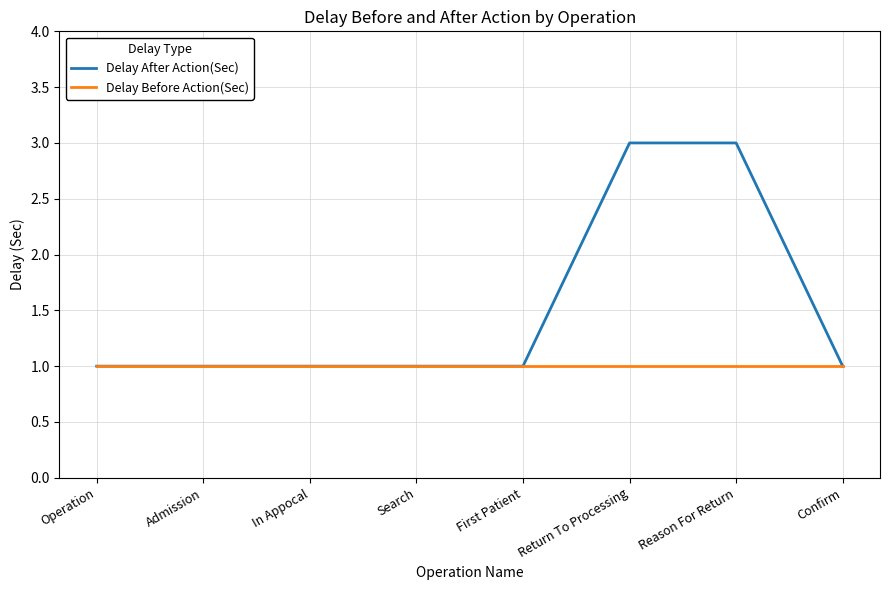

What is the maximum value shown in the chart?

3